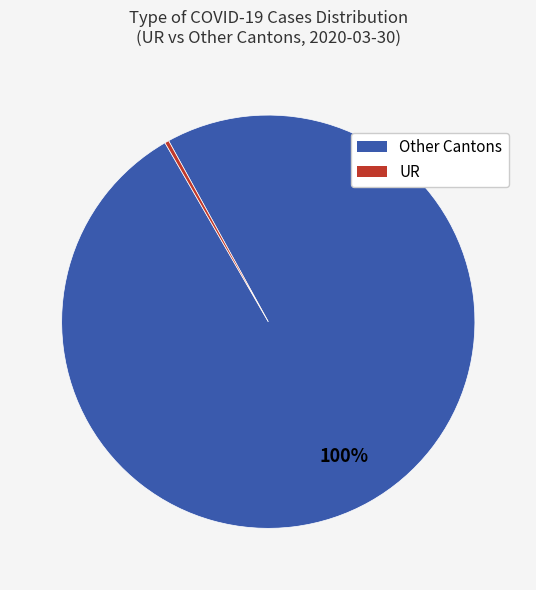

Is there any slice that represents more than half of the pie?

Yes